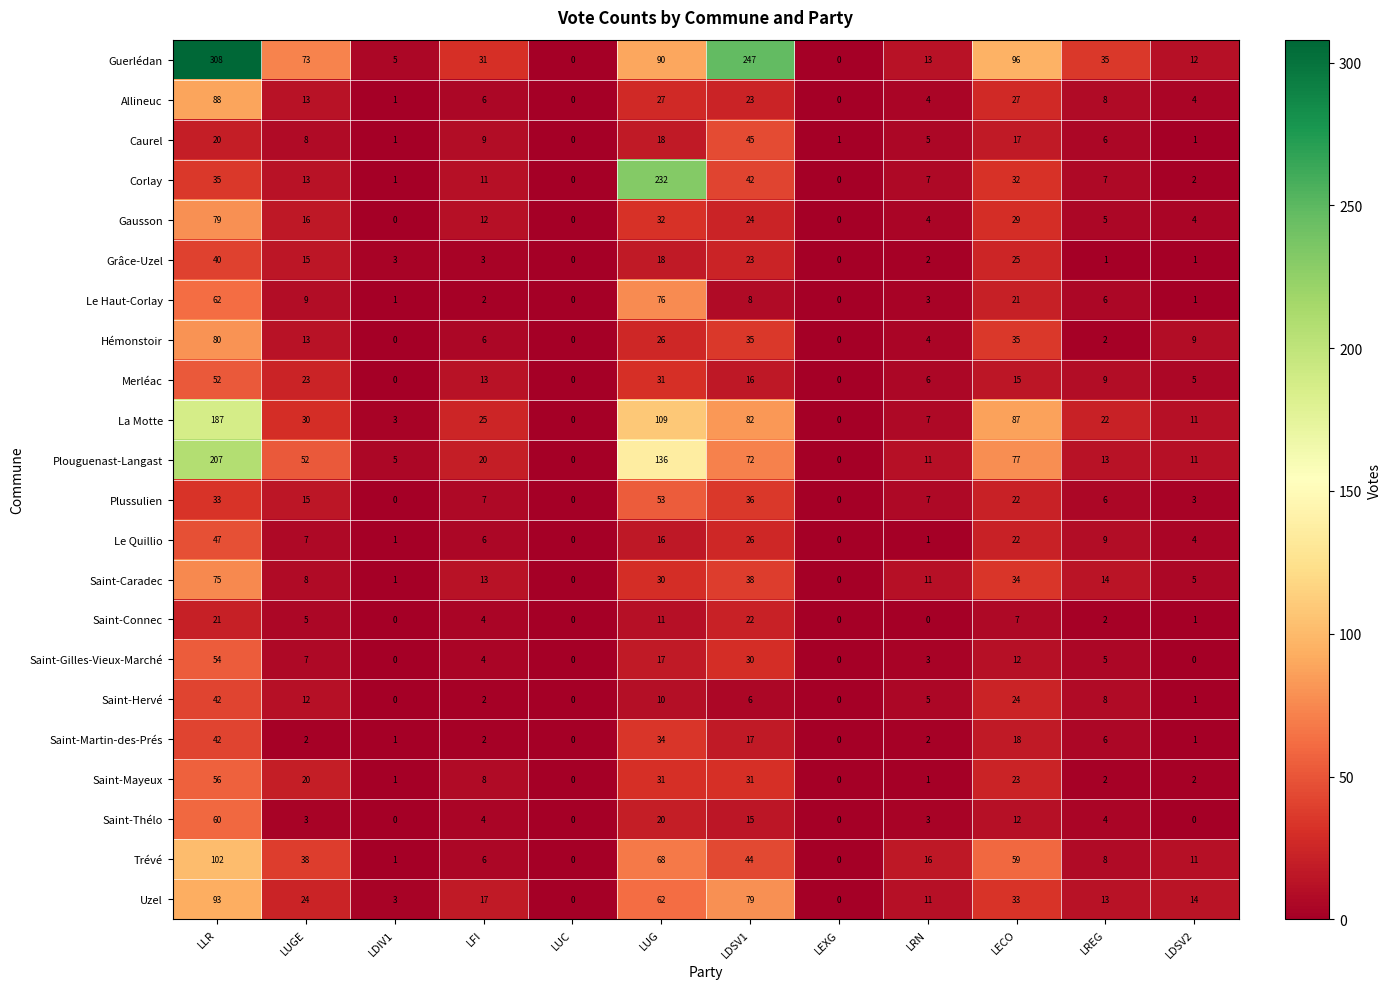

Which series has the largest total across all categories?

Guerlédan